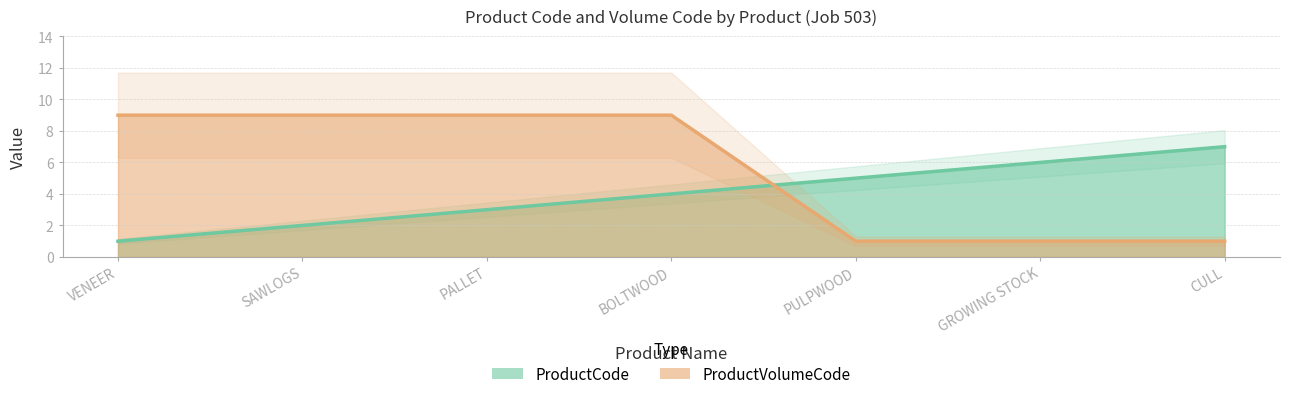

List the labels in order of ProductCode value, largest first.

CULL, GROWING STOCK, PULPWOOD, BOLTWOOD, PALLET, SAWLOGS, VENEER